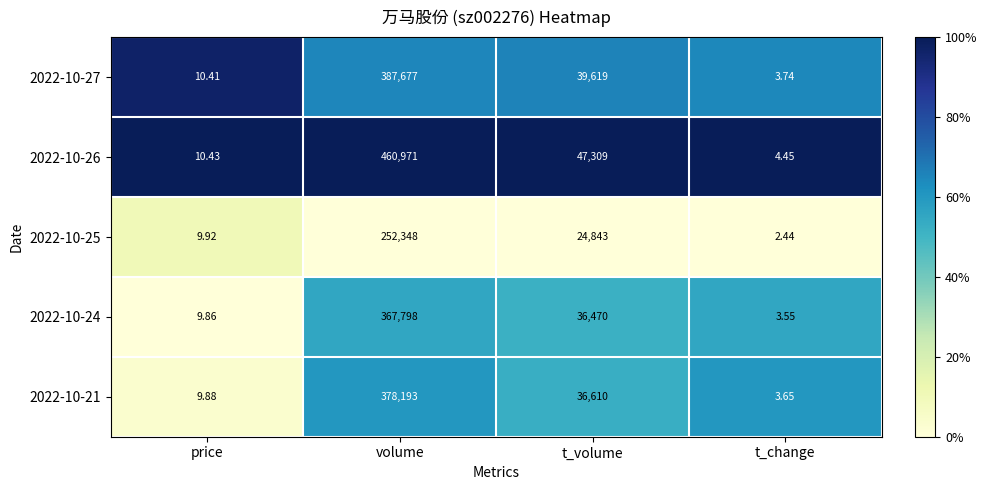

At which category does the chart reach its peak across all series?

volume